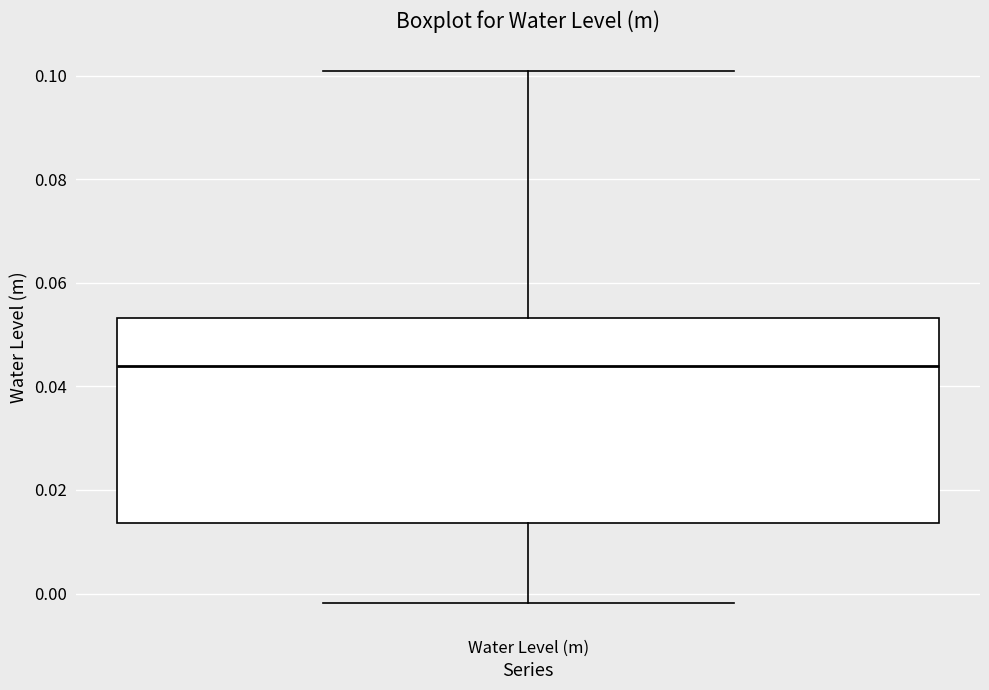

Transcribe this box plot: give where the median line is, the range the box spans, and where the two whiskers end, as read against the y-axis. The values are not printed on the chart, so give them approximately, as read against the axis.

median 0.044, box 0.014 to 0.054, whiskers -0.002 to 0.100